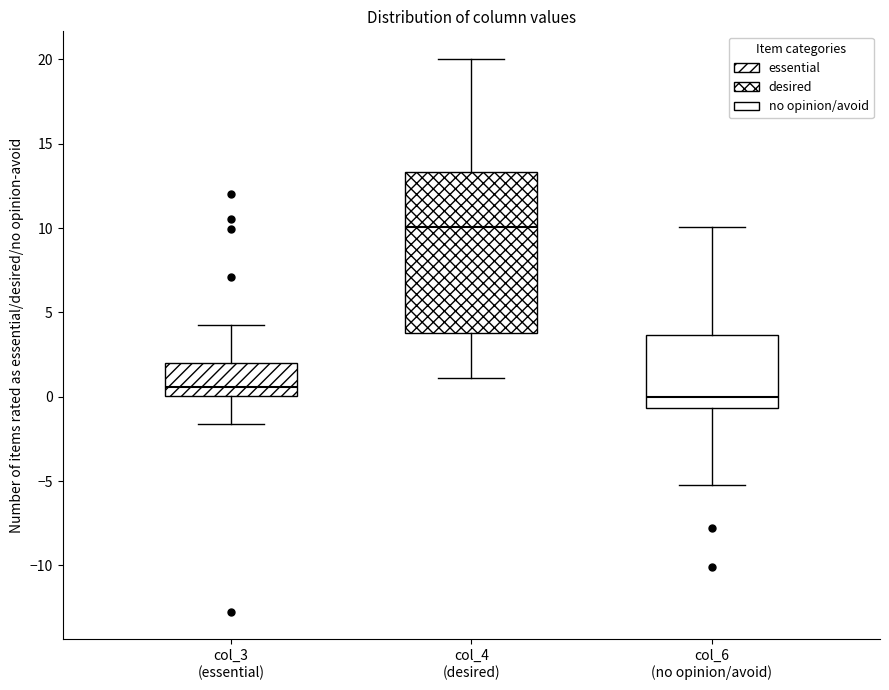

Comparing the boxes themselves (not the whiskers), which one is the tallest?

col_4 (desired)